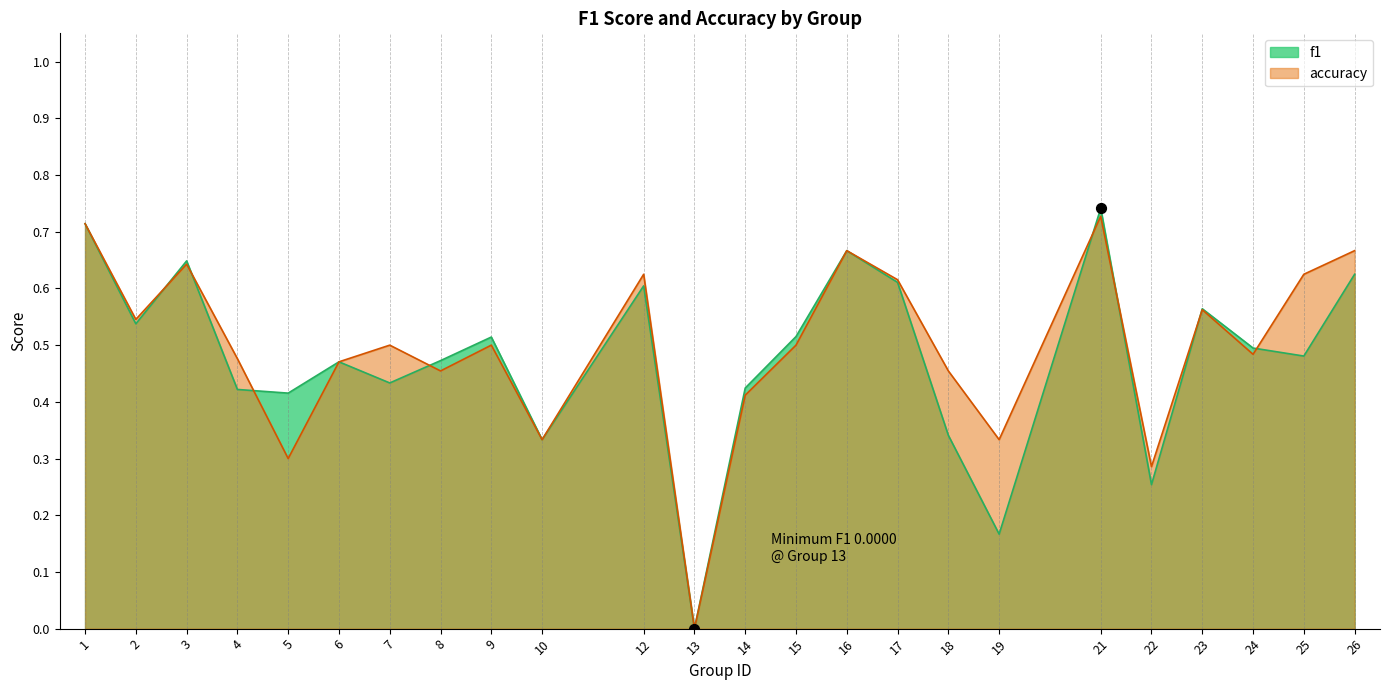

Is the value of f1 at 4 greater than the value of accuracy at 15?

No